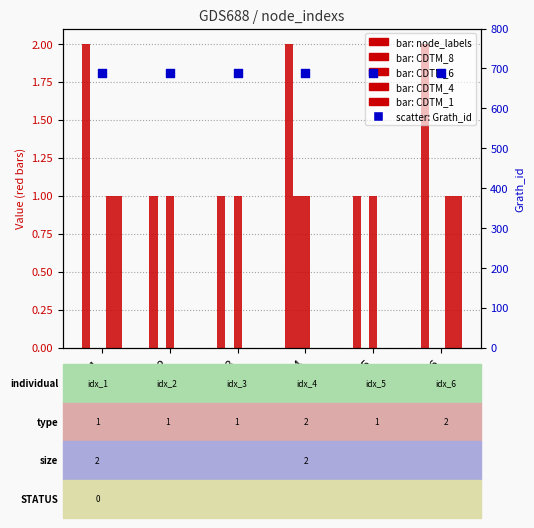

At how many categories does at least one series exceed 369?

6